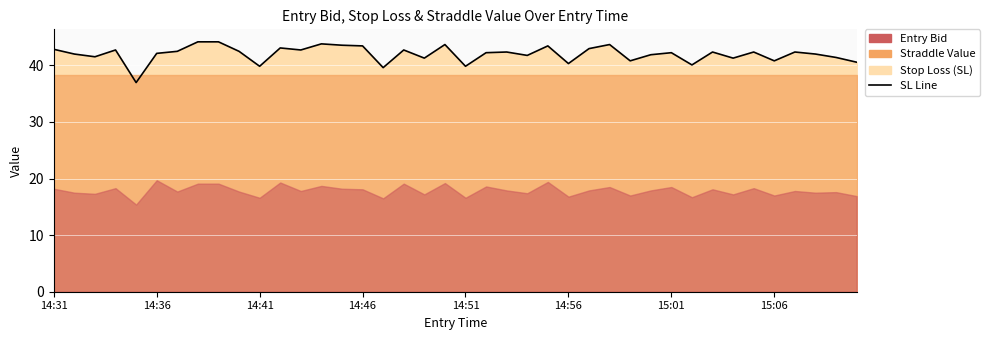

How many data points are above 42?

23